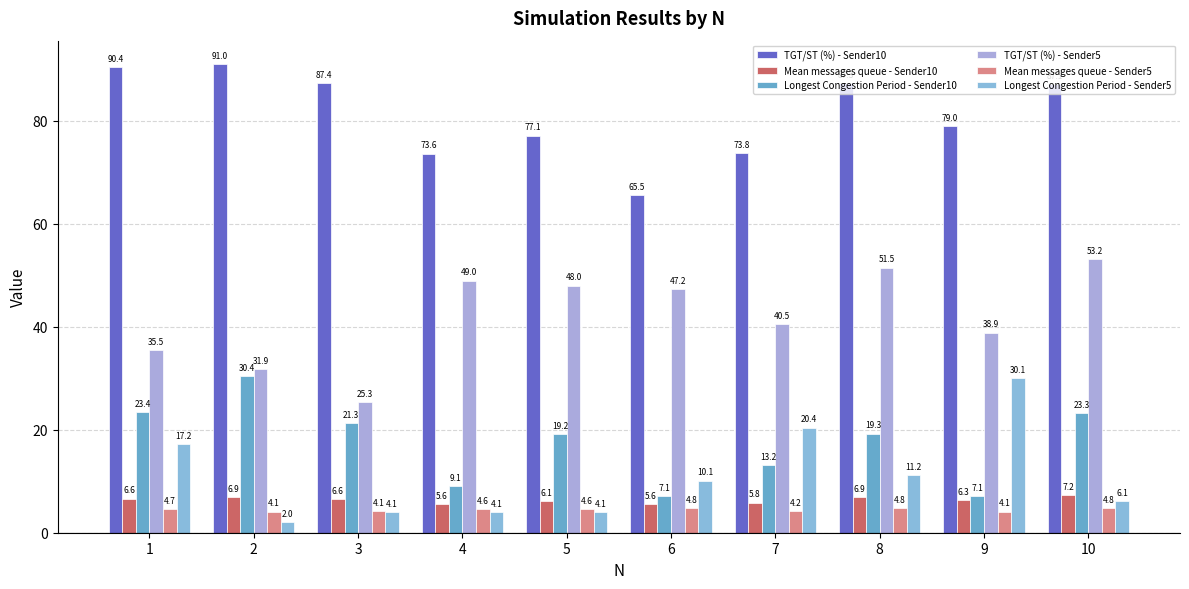

Where is Mean messages queue - Sender5 nearest to the value 4?

9